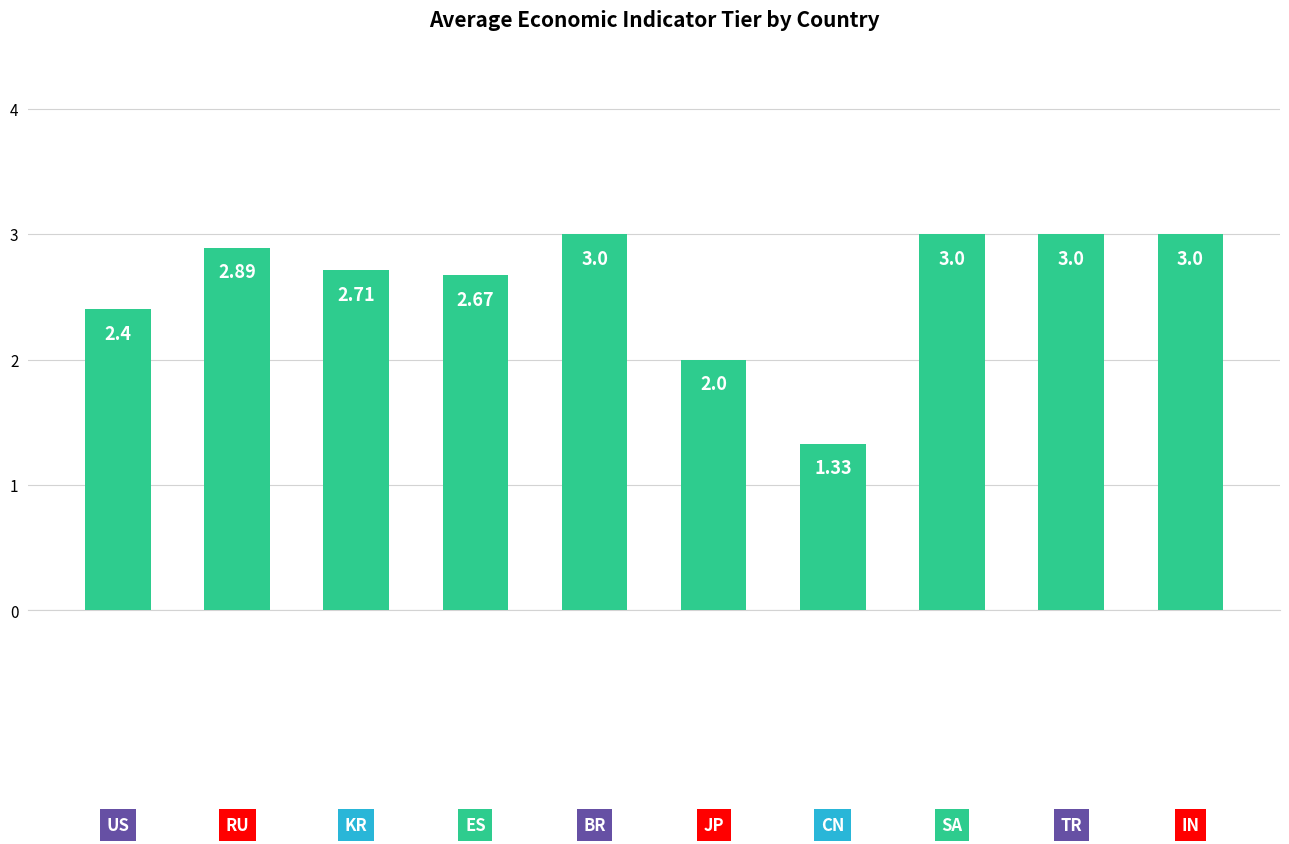

What is the average value?

2.6